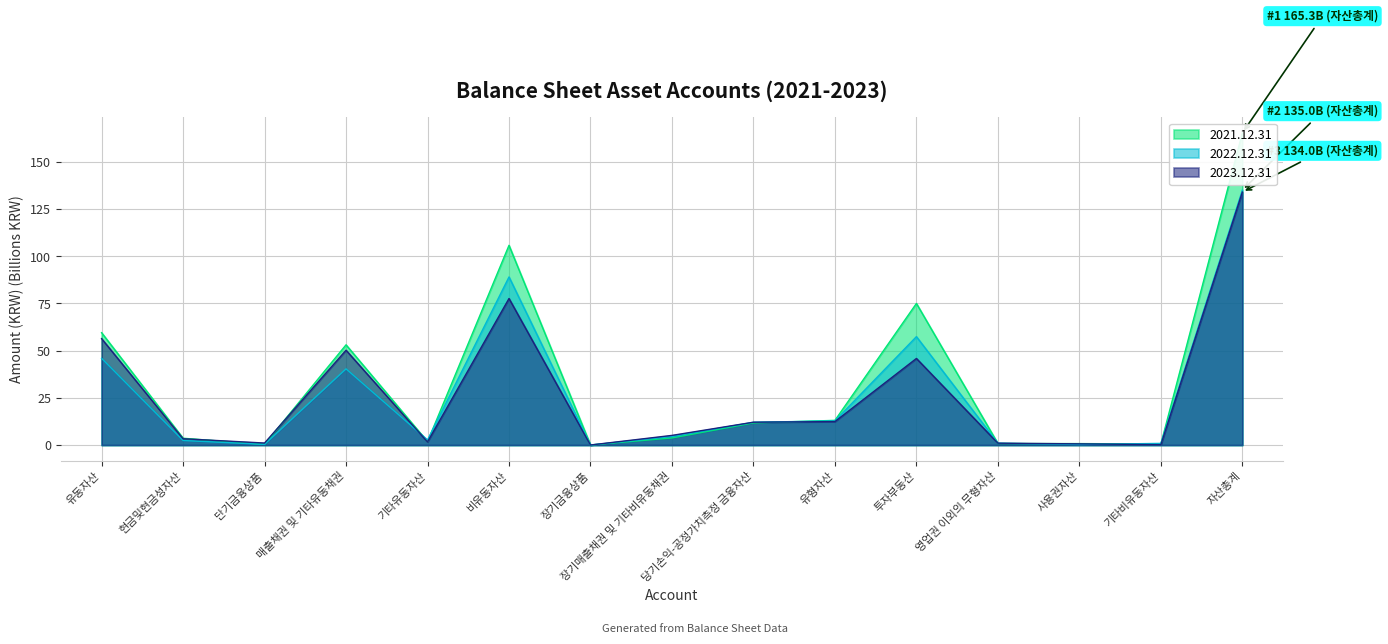

What are all the series names shown in the legend?

2021.12.31, 2022.12.31, 2023.12.31